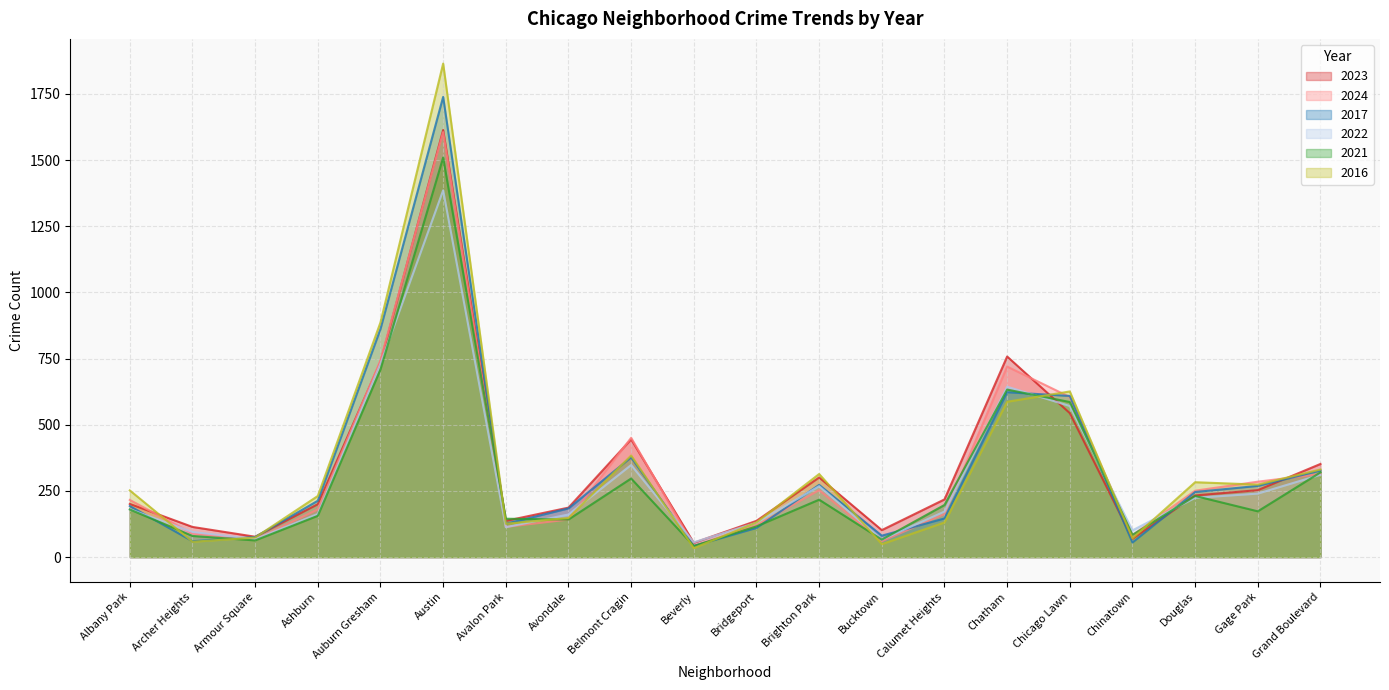

True or false: 2017 has a value of 623 at Chatham.

True